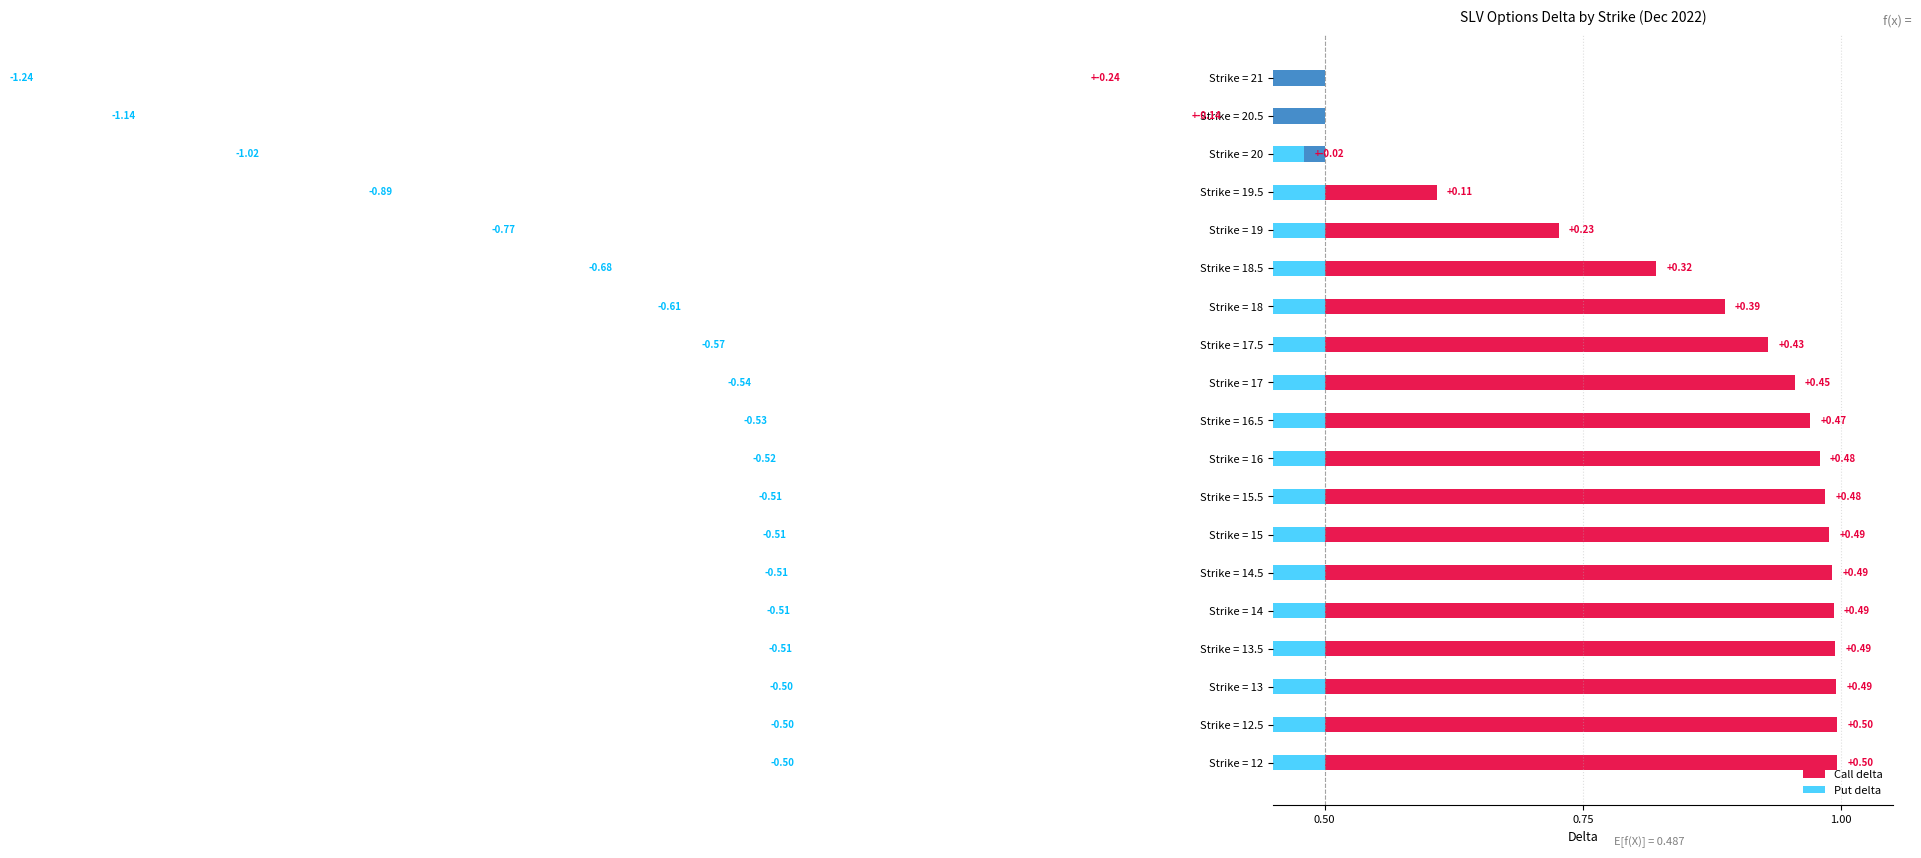

How many groups of bars are there?

19